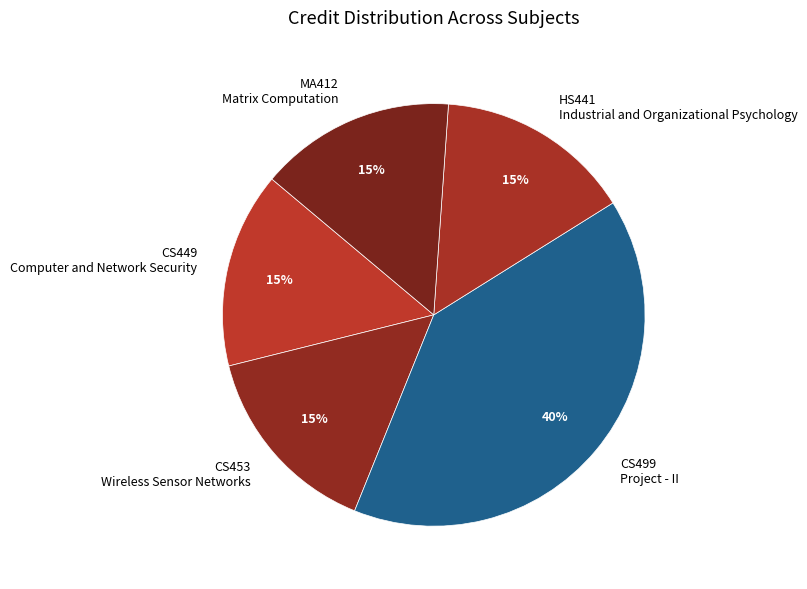

Combined, do HS441 Industrial and Organizational Psychology and CS453 Wireless Sensor Networks account for over 50%?

No